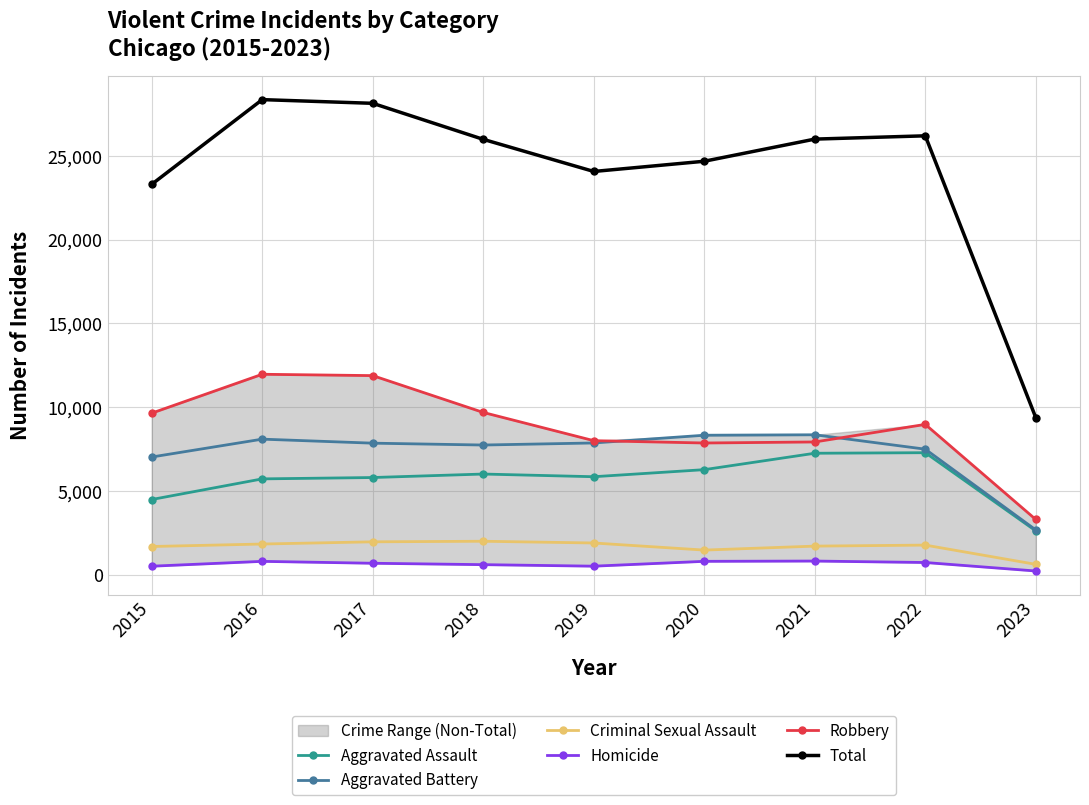

Rank the series at 2019 from highest to lowest value.

Total, Robbery, Aggravated Battery, Aggravated Assault, Criminal Sexual Assault, Homicide